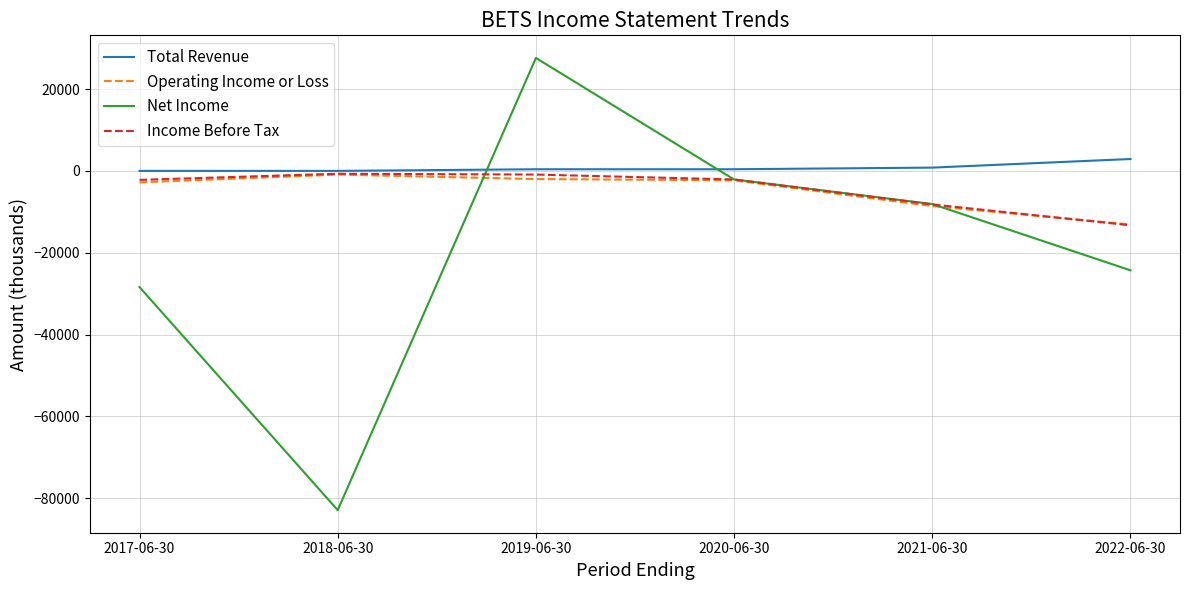

What is the average value of the Total Revenue series?

750